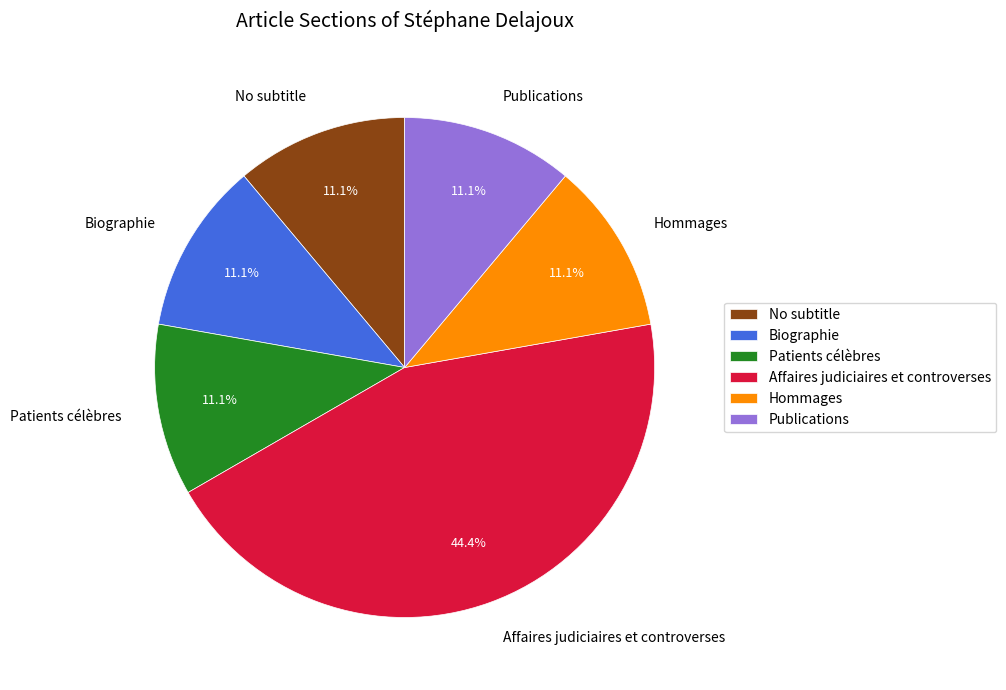

To the nearest percent, what portion does Affaires judiciaires et controverses represent?

44%